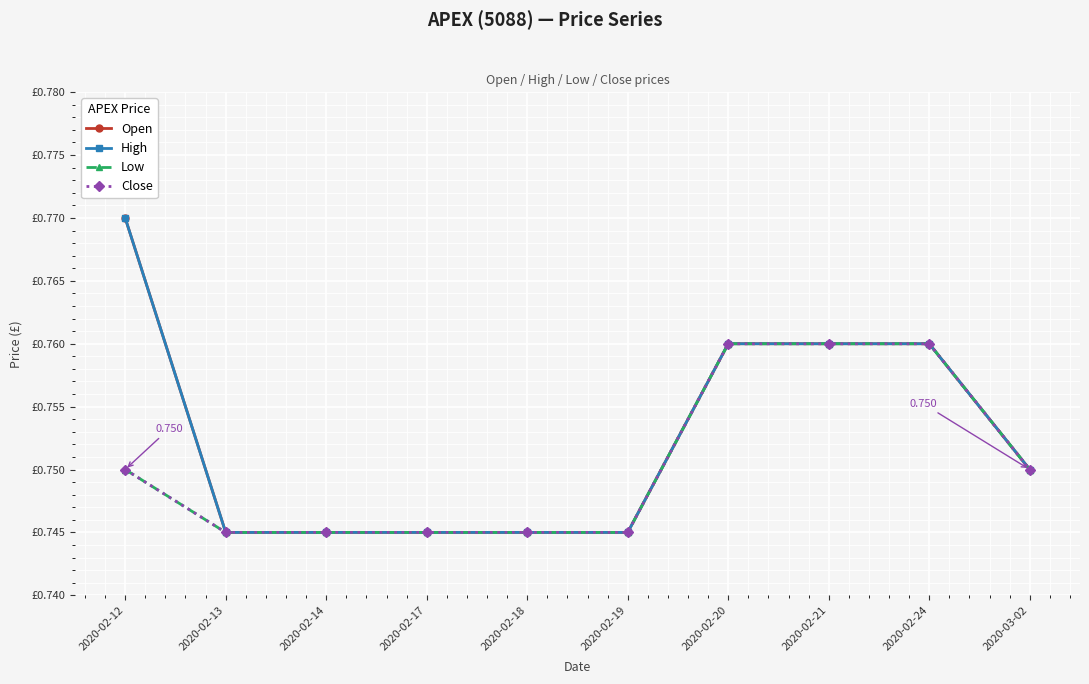

Reading right to left, what are all the values shown in this chart?

Open: 0.8	0.8	0.8	0.8	0.7	0.7	0.7	0.7	0.7	0.8
High: 0.8	0.8	0.8	0.8	0.7	0.7	0.7	0.7	0.7	0.8
Low: 0.8	0.8	0.8	0.8	0.7	0.7	0.7	0.7	0.7	0.8
Close: 0.8	0.8	0.8	0.8	0.7	0.7	0.7	0.7	0.7	0.8